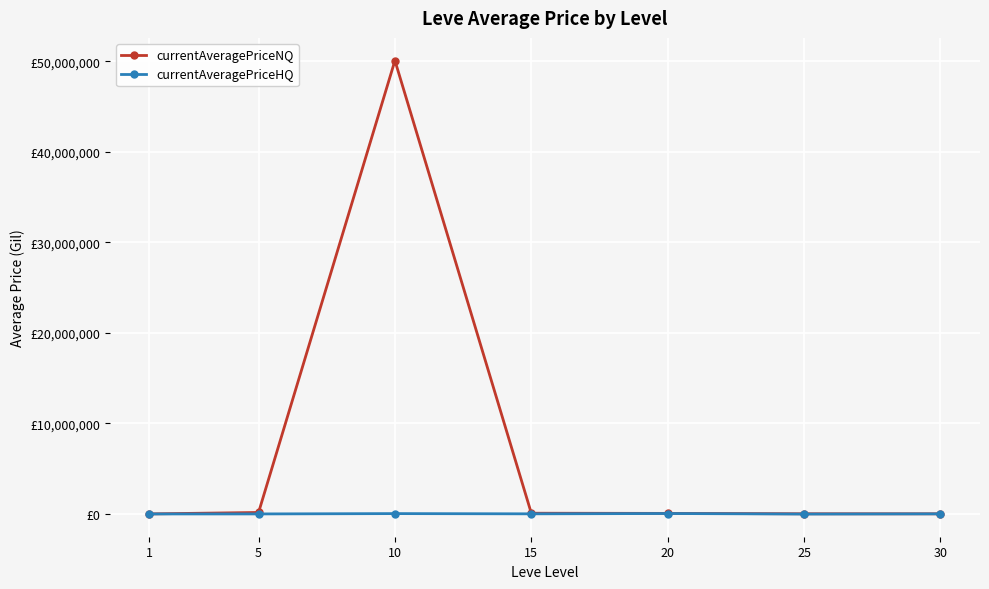

What is the total value across all series at 15?

115482.1